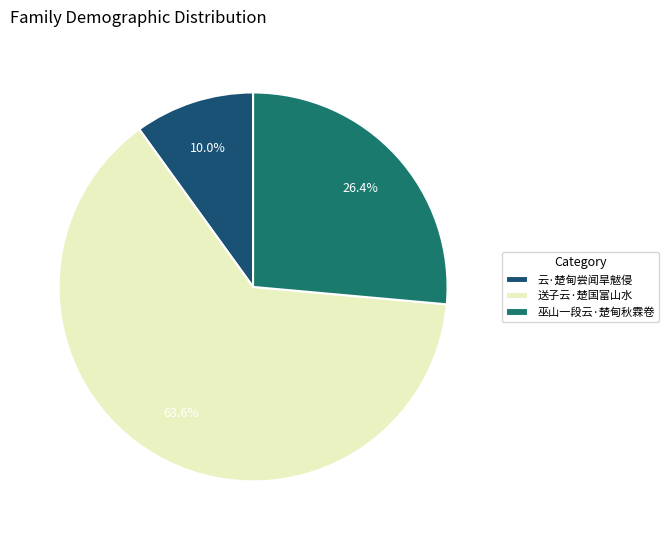

What is the total percentage of 巫山一段云·楚甸秋霖卷 and 云·楚甸尝闻旱魃侵?

36.4%